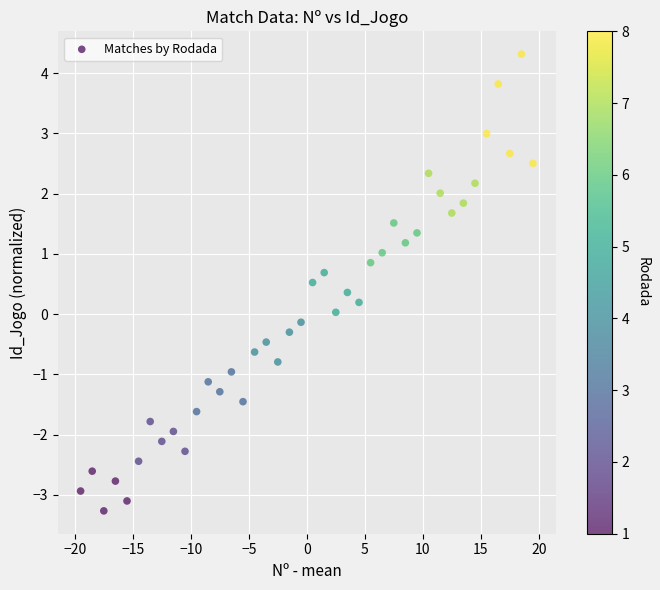

What is the range of X values (max minus min)?

39.0